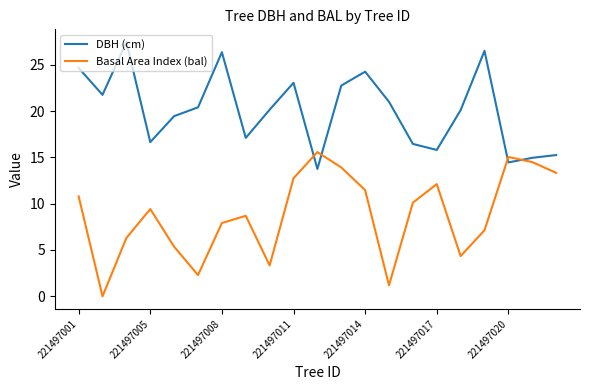

Does the chart display data point markers on the line(s)?

No